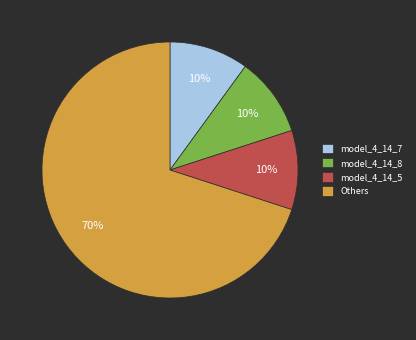

Is it true that model_4_14_8 is 3% of the pie?

False